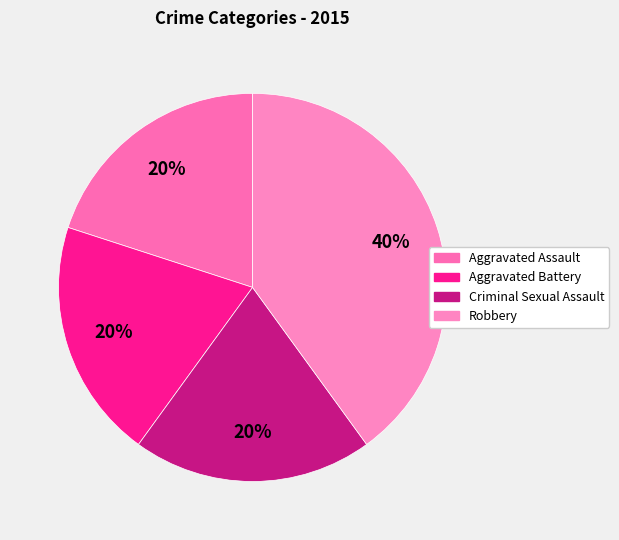

How many slices are in this pie chart?

4